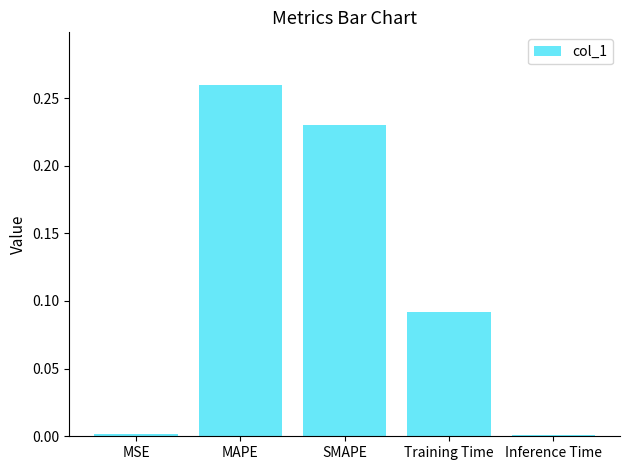

What position from the left is Training Time?

4